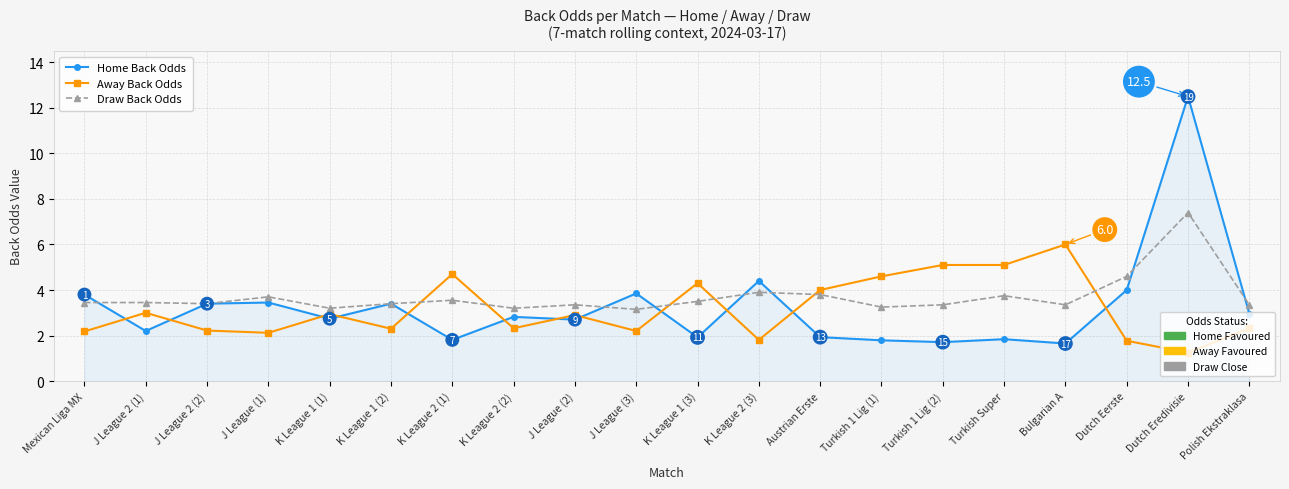

At which category does the chart reach its minimum across all series?

Dutch Eredivisie